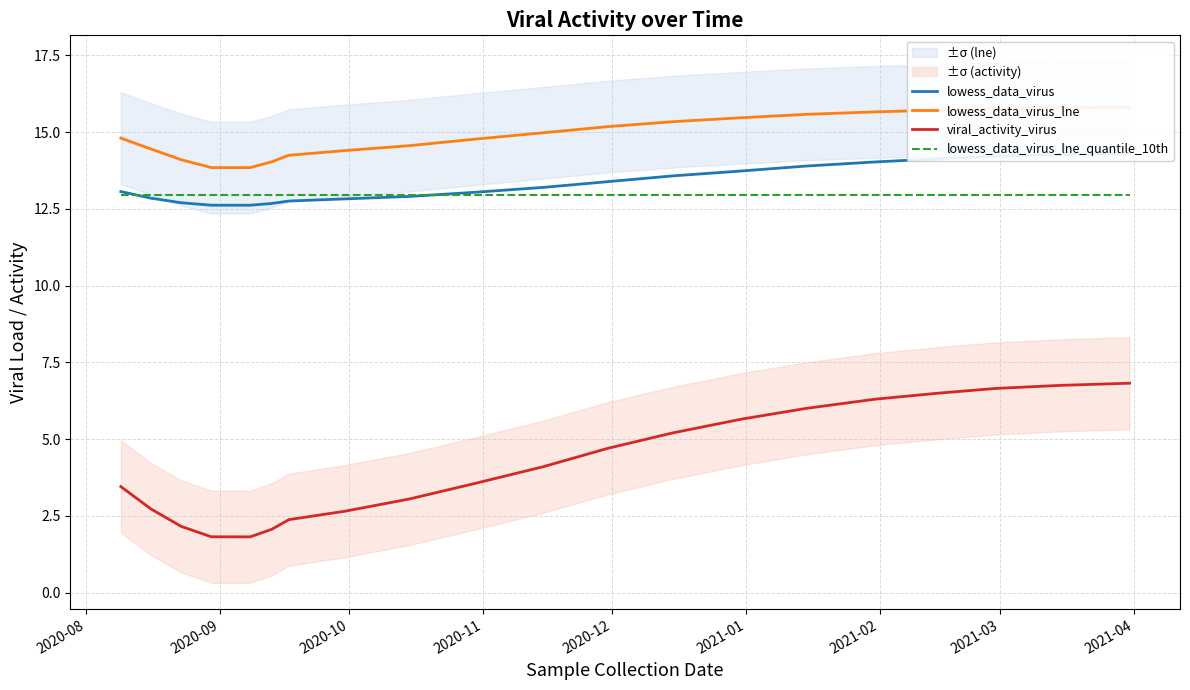

What is the lowest value of the lowess_data_virus_lne_quantile_10th series?

13.0